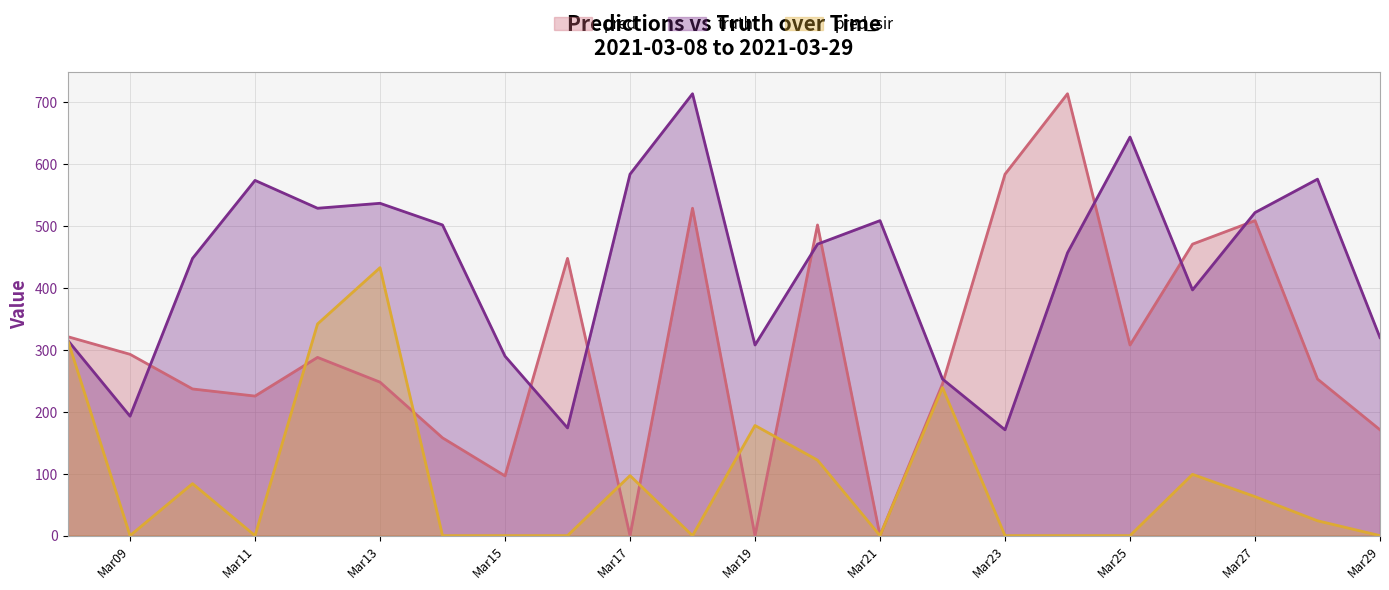

How many data points in pred are less than 288?

11